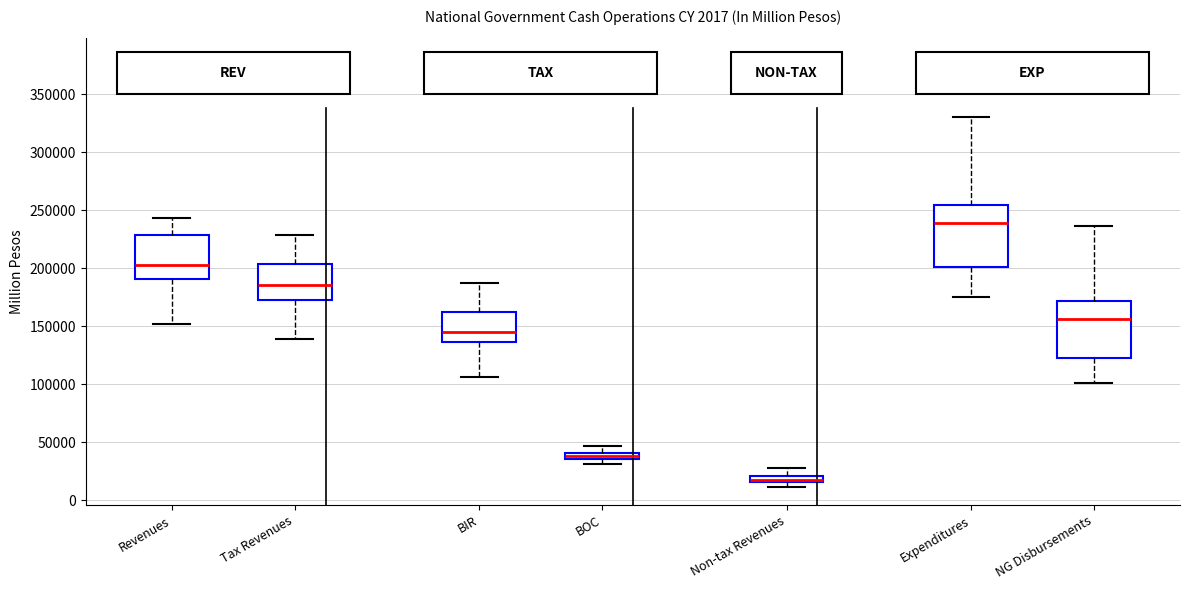

Which box has the highest median line?

Expenditures